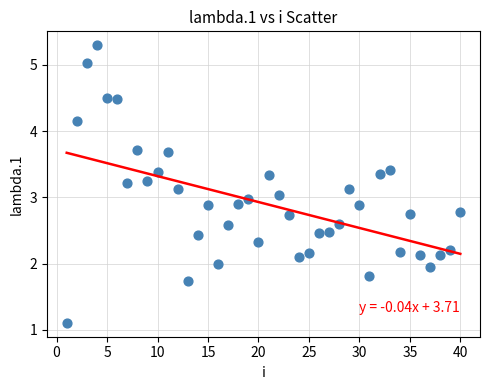

What is the range of X values (max minus min)?

39.0